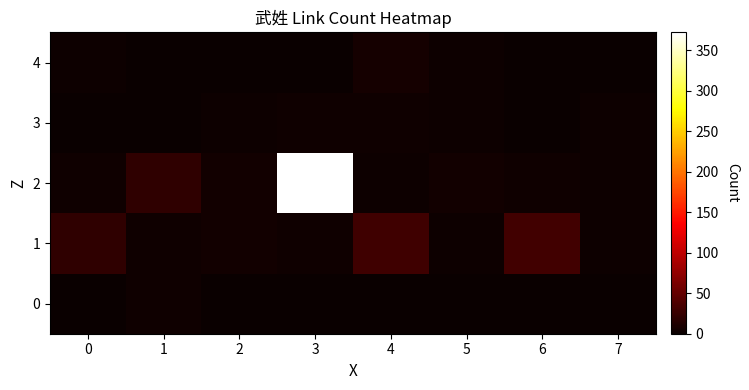

Between 4 and 7, which series saw the biggest shift?

row_1